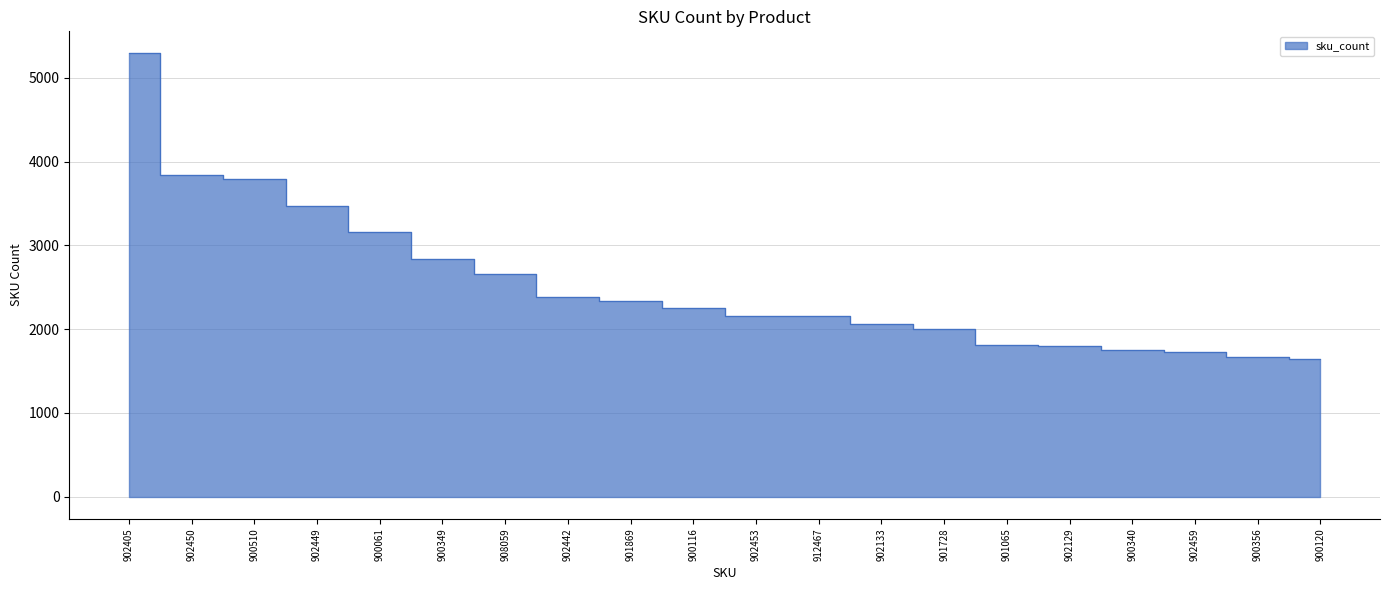

Which label corresponds to the largest value in the chart?

902405